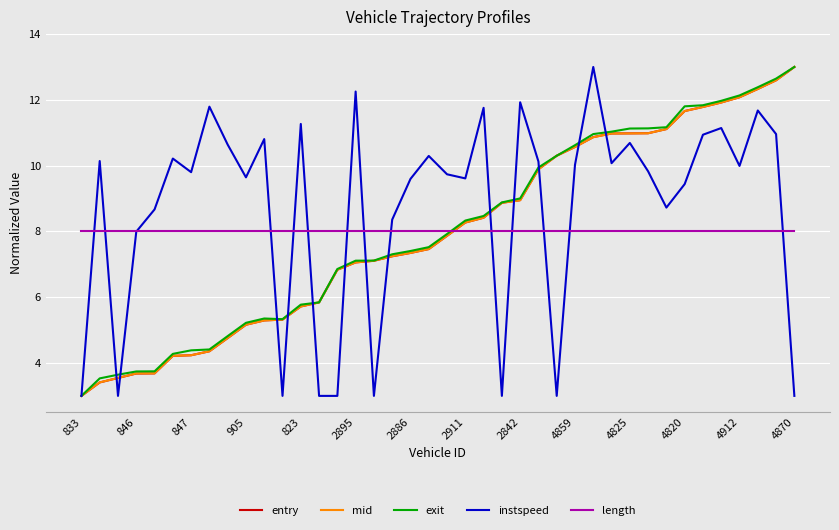

How many lines are shown in the chart?

5